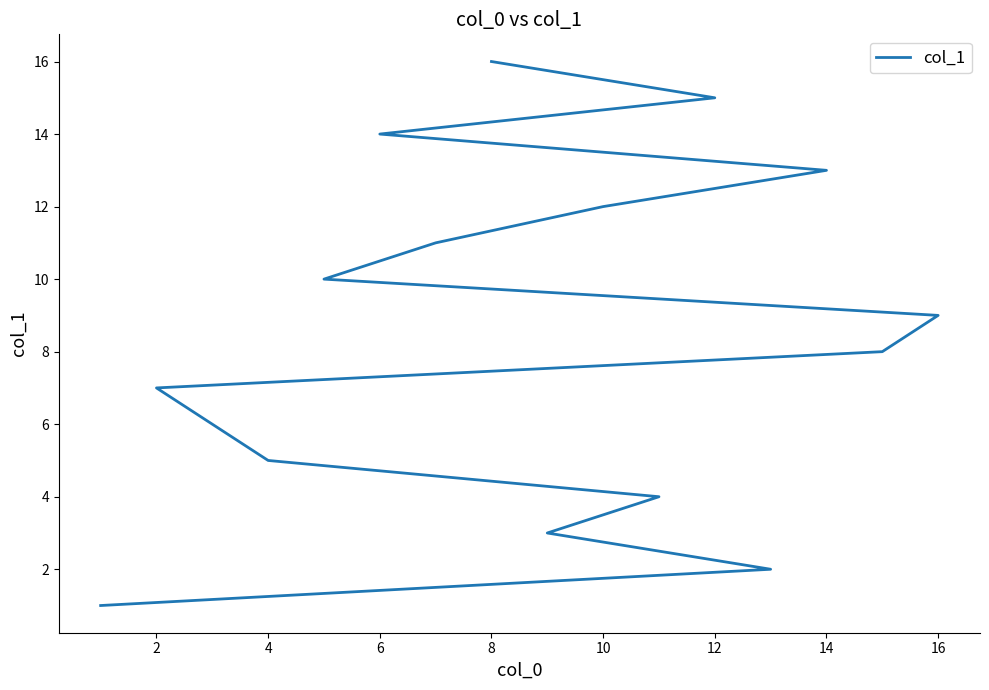

Read the value at 16, to the nearest 5.

10